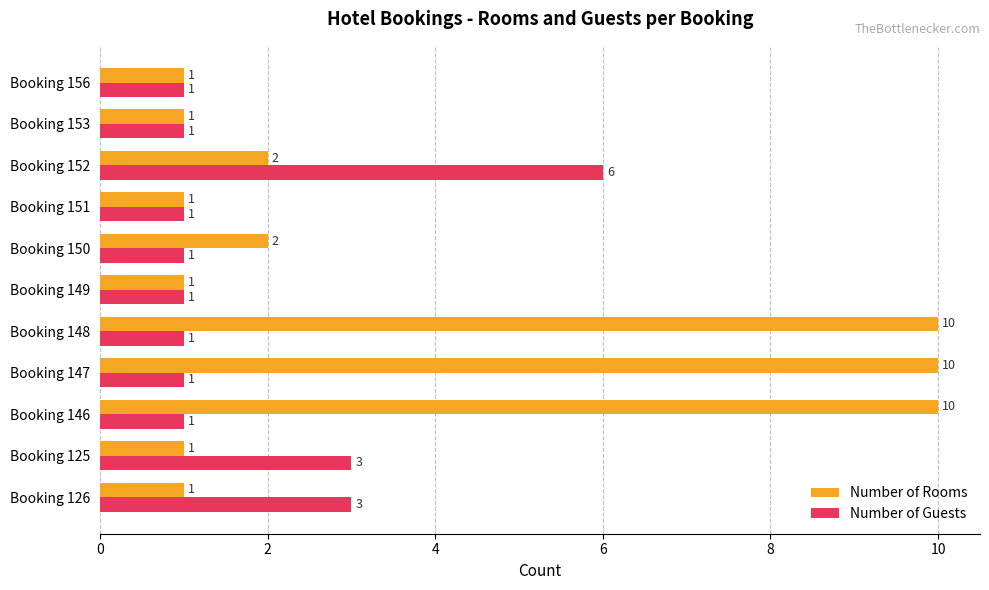

What is the average value of the Number of Guests series?

2